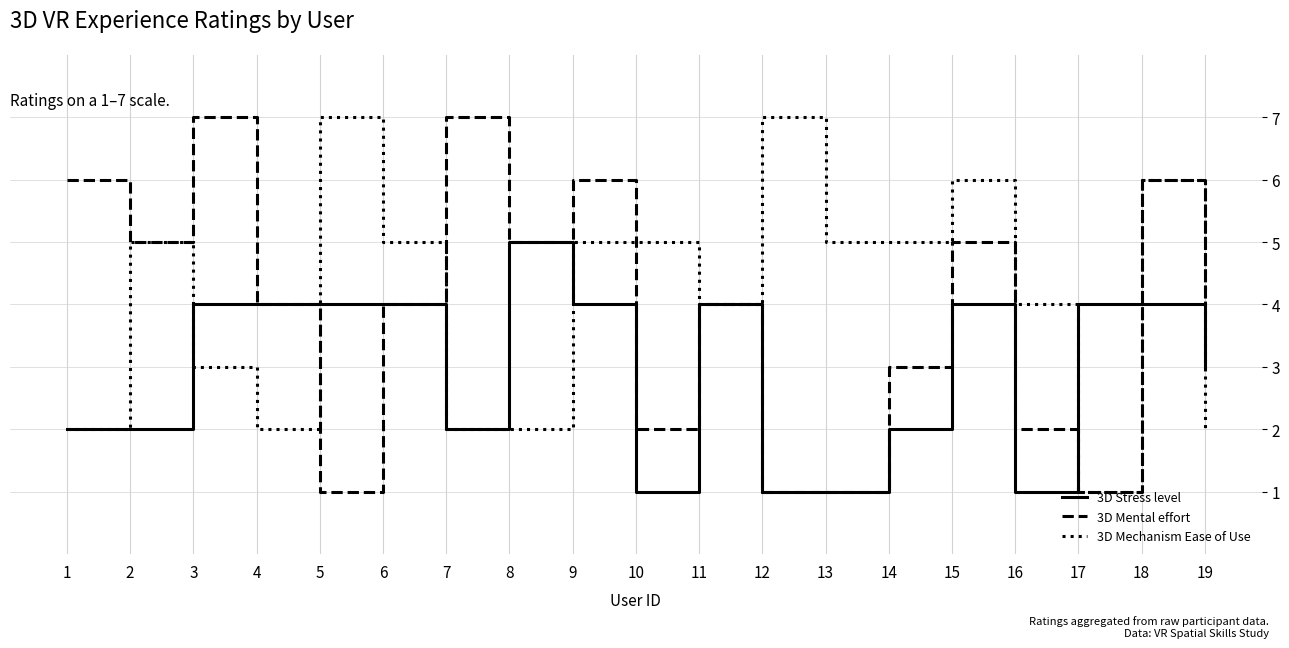

At which category does 3D Mechanism Ease of Use reach its first local valley?

4